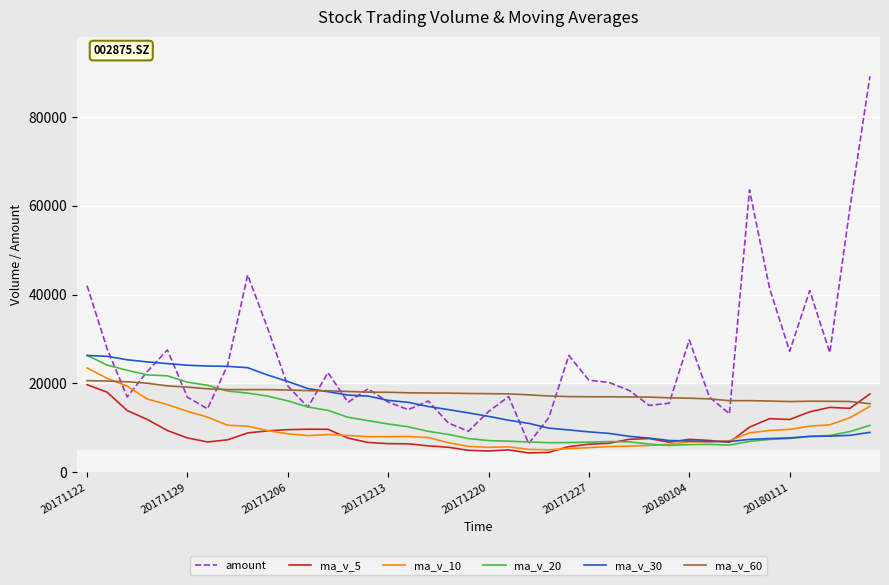

Which series has the largest total across all categories?

amount